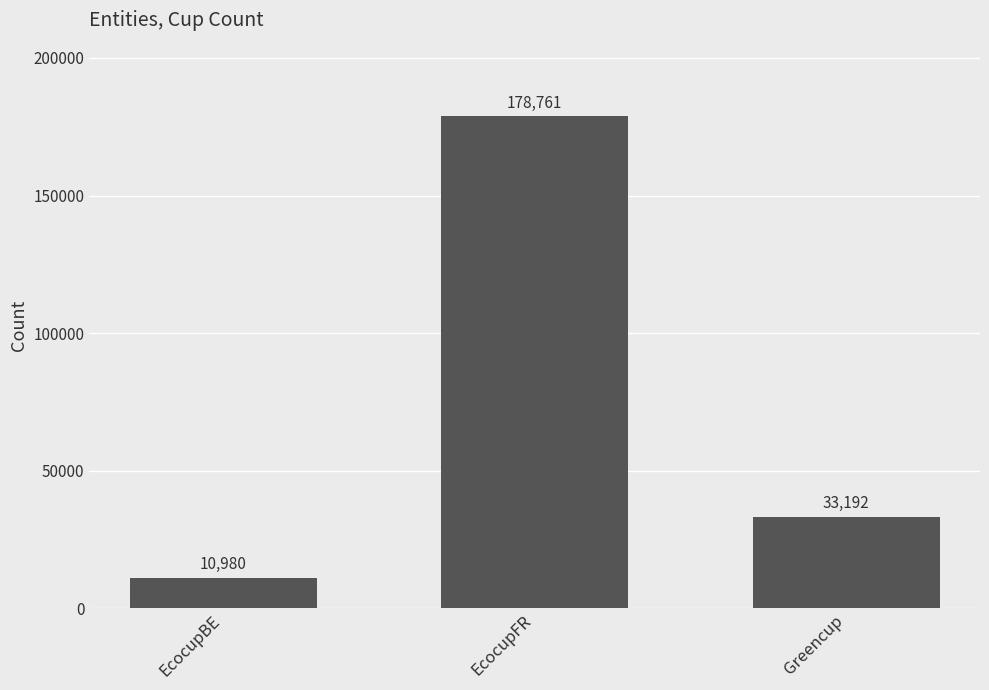

List the labels in order of value, smallest first.

EcocupBE, Greencup, EcocupFR